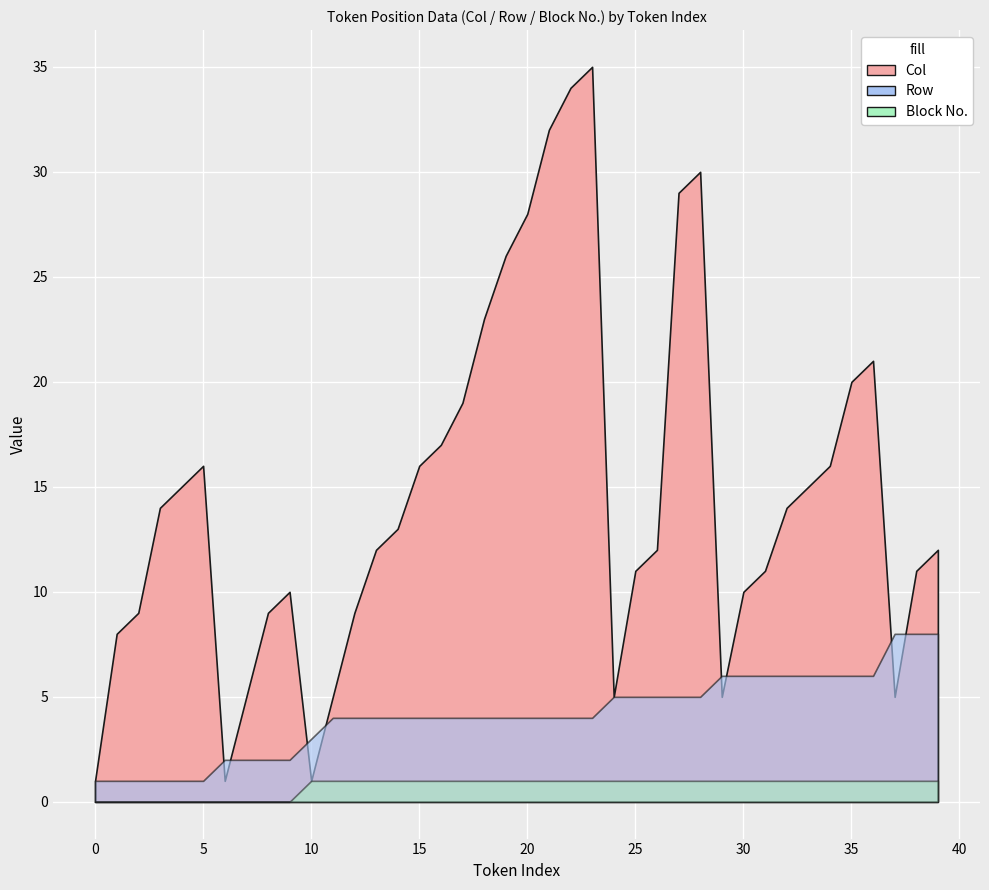

Rank the series at 21 from lowest to highest value.

Block No., Row, Col